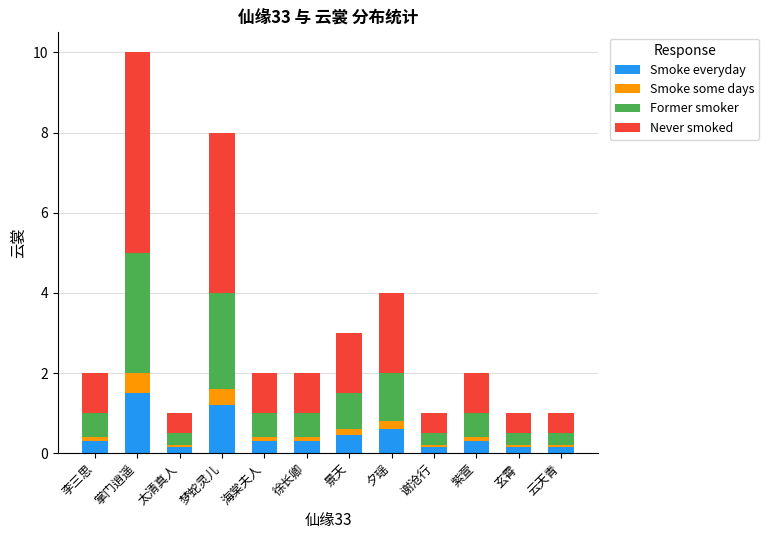

How many bars are there in total?

12